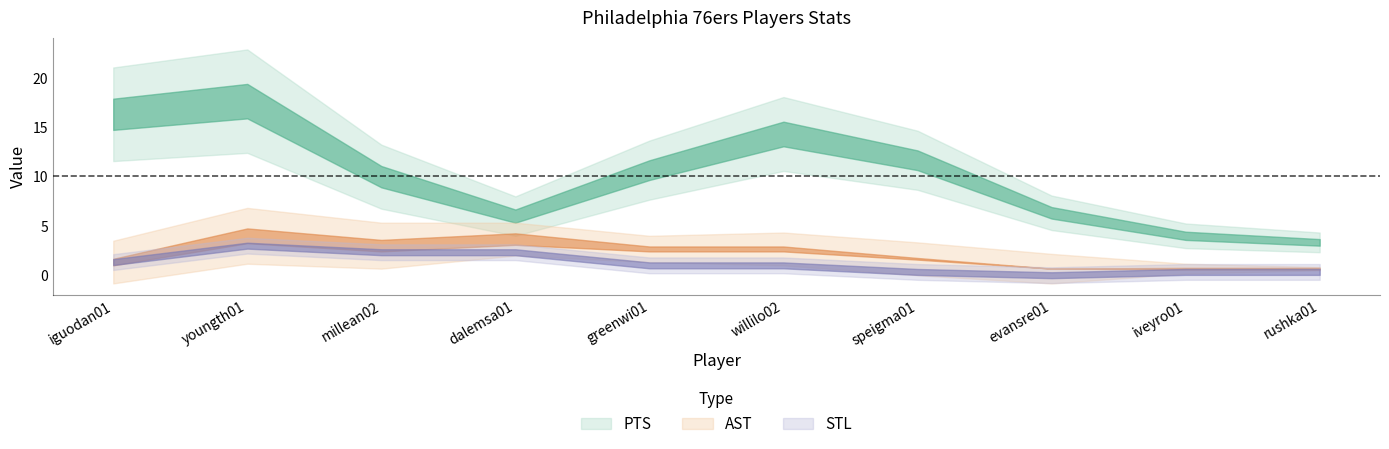

What position from the right is speigma01?

4